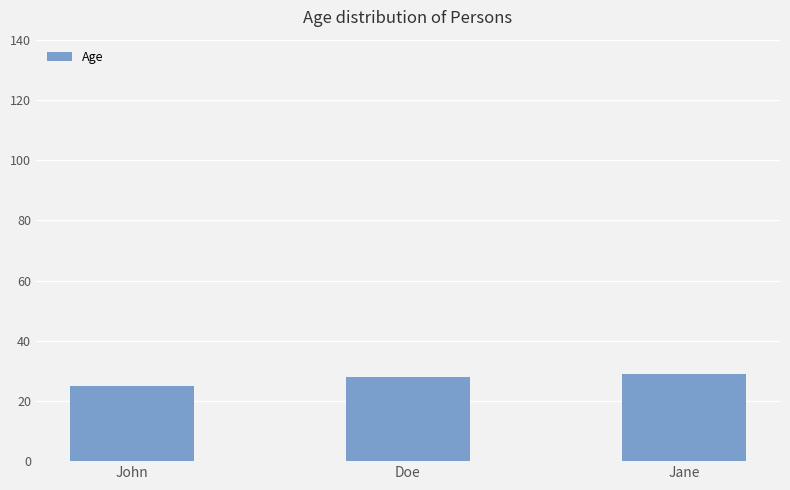

What is the label of the 1st bar from the left?

John